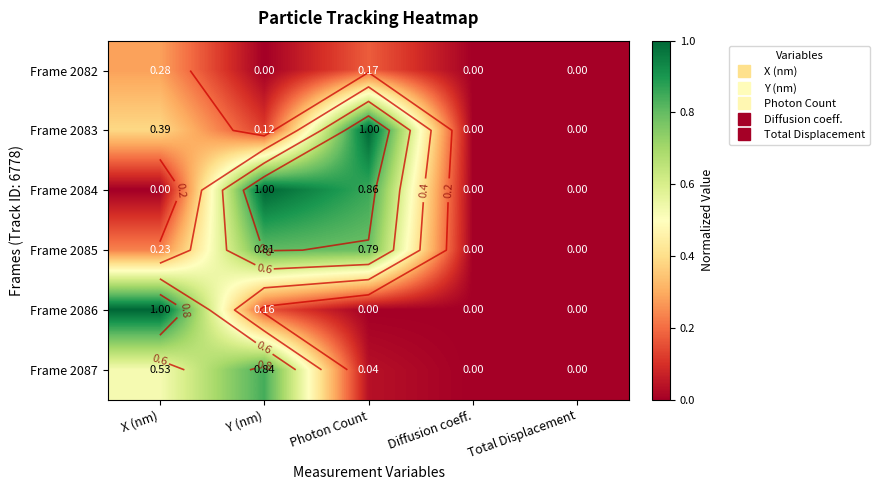

Is the value of Frame 2087 at Total Displacement greater than the value of Frame 2085 at Total Displacement?

No